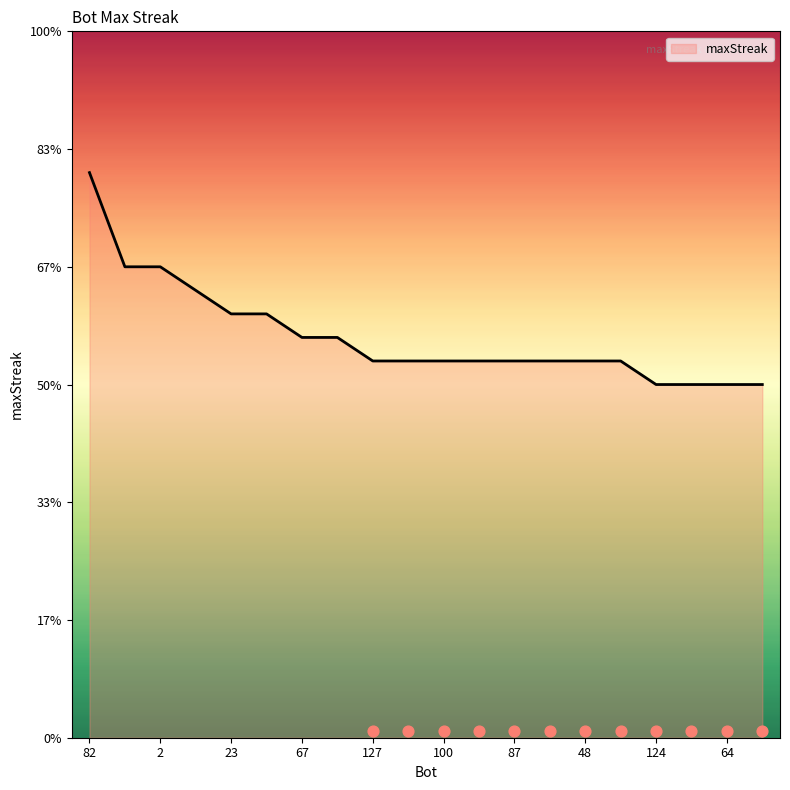

What is the ratio of the value at 107 to the value at 82?

0.7